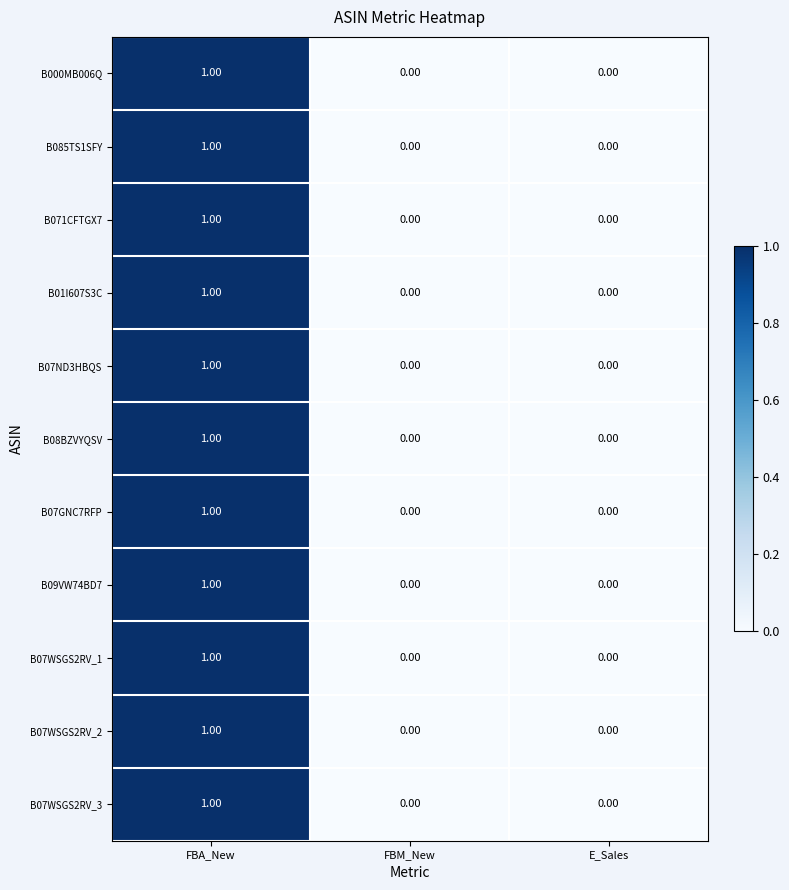

At which category is the sum across all series the highest?

FBA_New